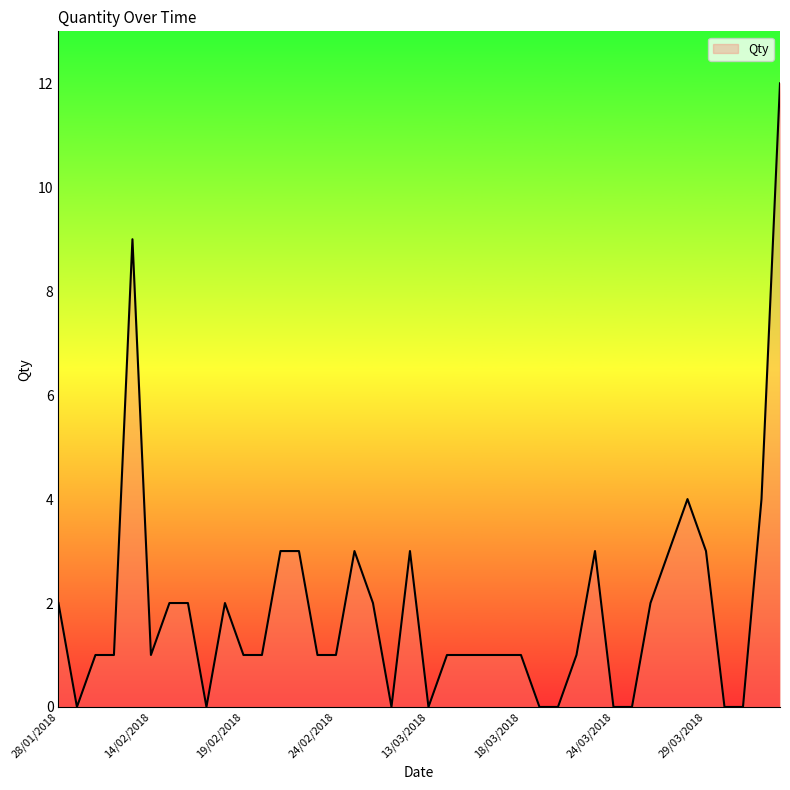

What is the maximum value shown in the chart?

12